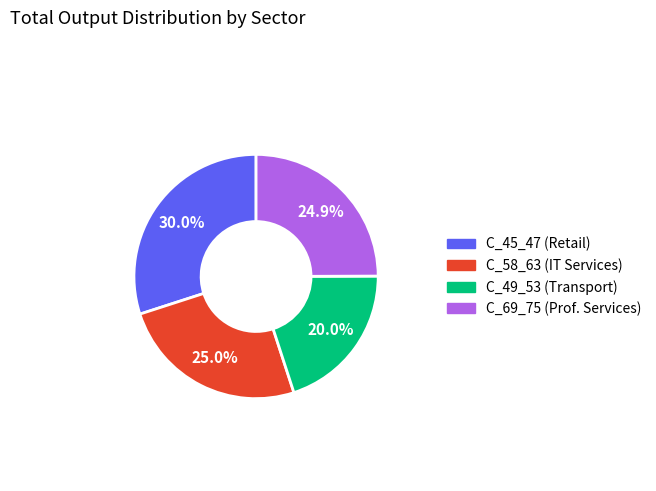

To the nearest percent, what is the difference between the largest and smallest slice percentages?

10%